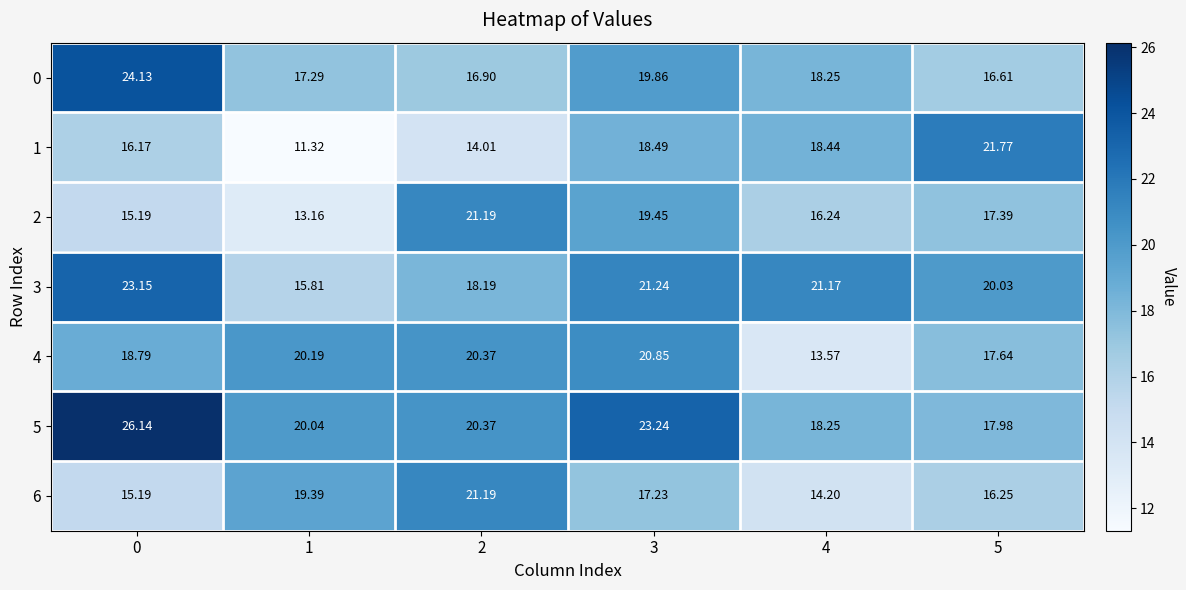

Rank the series by their maximum value, from lowest to highest.

4, 2, 6, 1, 3, 0, 5